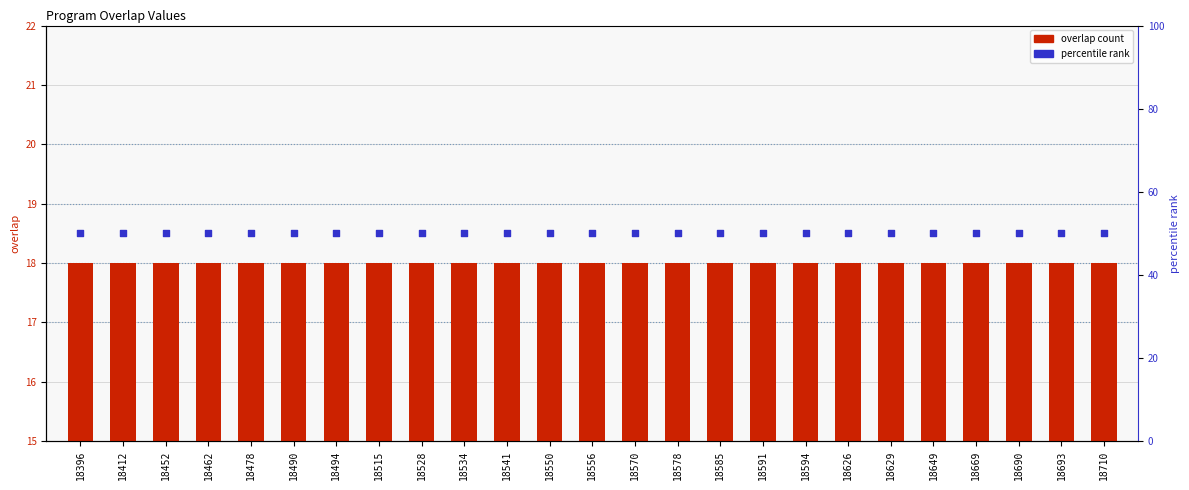

Is the value of percentile rank at 18541 greater than the value of overlap count at 18550?

Yes